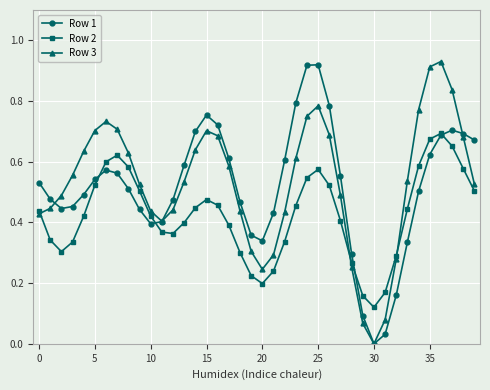

Which series has the widest spread of values?

Row 3